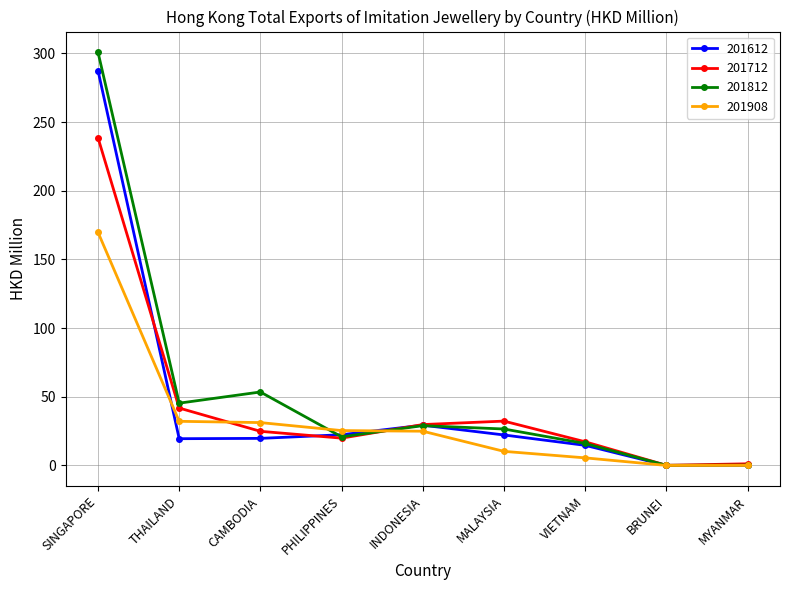

What is the difference between the highest and lowest values at BRUNEI?

0.1